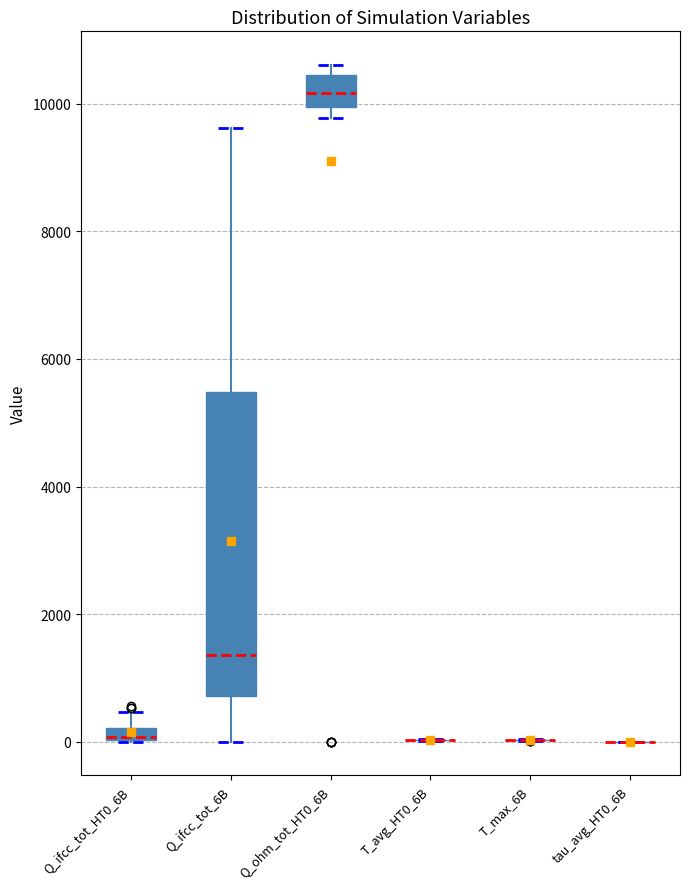

Which box is the tallest, from its lower edge to its upper edge?

Q_ifcc_tot_6B